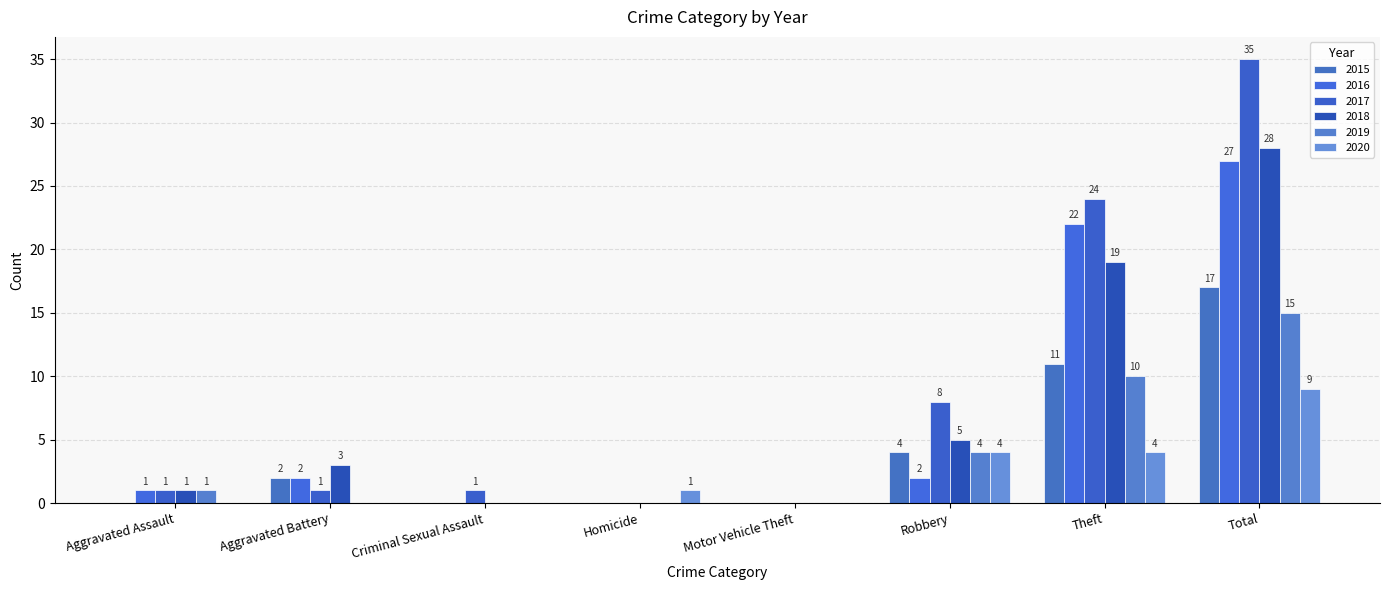

Which series has the largest range (max minus min)?

2017